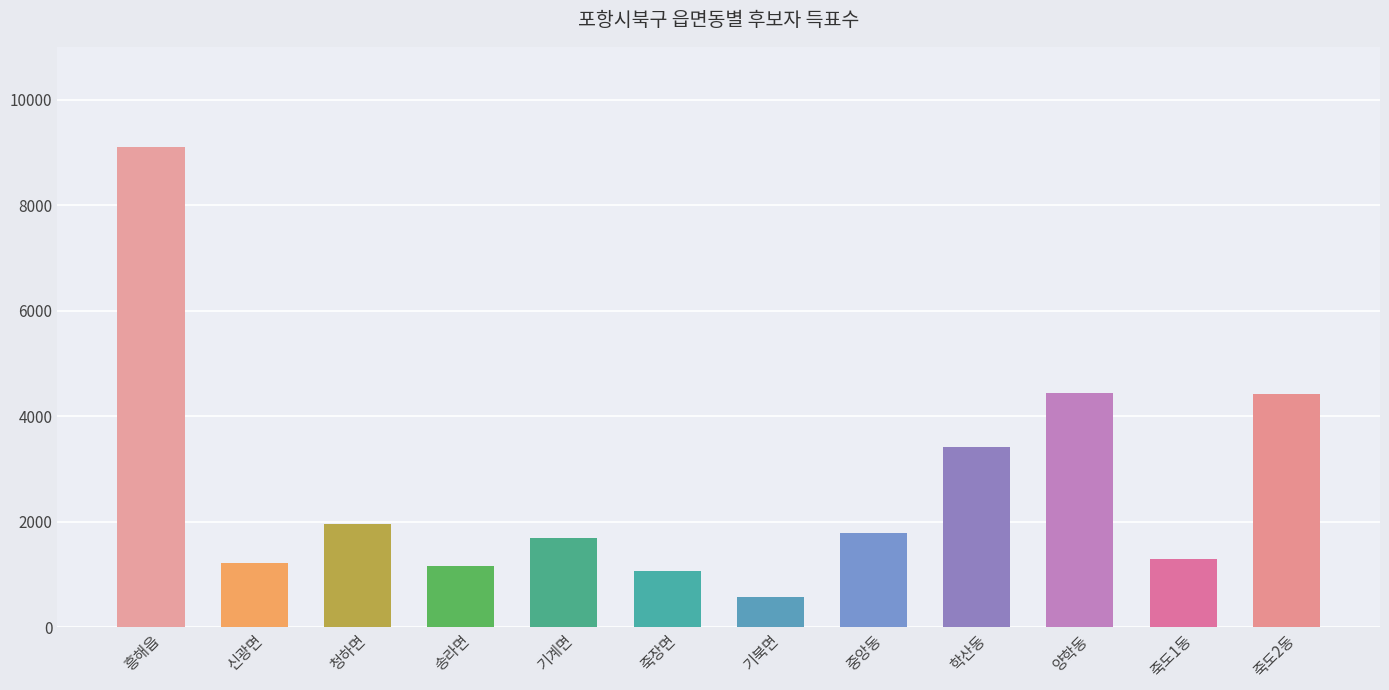

What is the maximum value shown in the chart?

9096